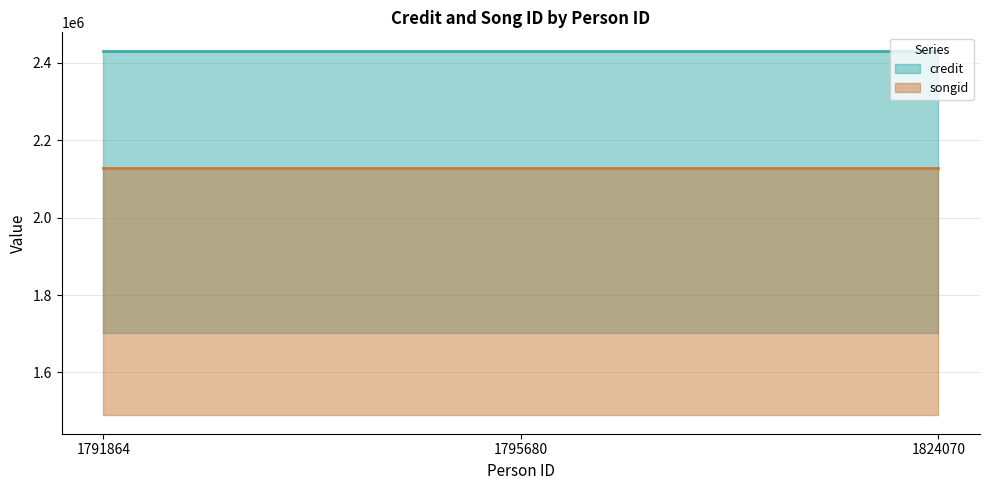

Reading left to right, list all the values displayed in this chart.

credit: 1791864=2431490	1795680=2431490	1824070=2431490
songid: 1791864=2127026	1795680=2127026	1824070=2127026